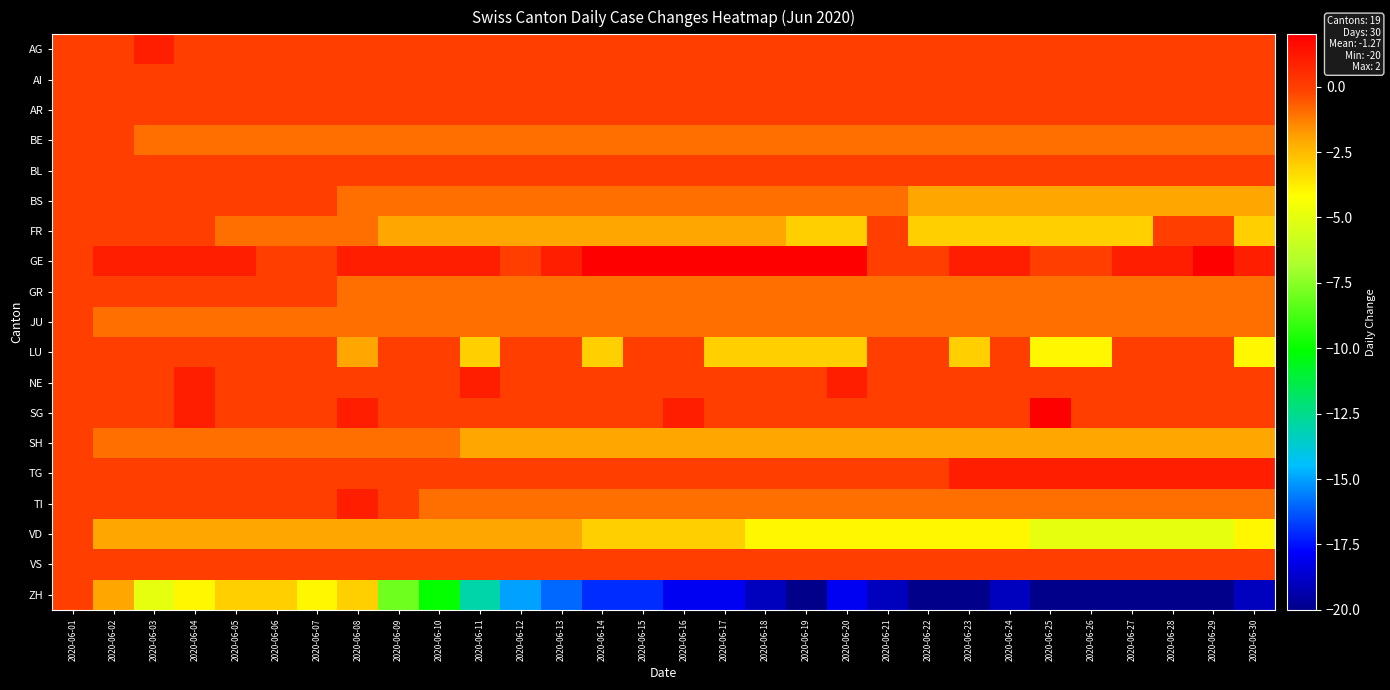

Reading left to right, list all the values displayed in this chart.

AG: 2020-06-01=0	2020-06-02=0	2020-06-03=1	2020-06-04=0	2020-06-05=0	2020-06-06=0	2020-06-07=0	2020-06-08=0	2020-06-09=0	2020-06-10=0	2020-06-11=0	2020-06-12=0	2020-06-13=0	2020-06-14=0	2020-06-15=0	2020-06-16=0	2020-06-17=0	2020-06-18=0	2020-06-19=0	2020-06-20=0	2020-06-21=0	2020-06-22=0	2020-06-23=0	2020-06-24=0	2020-06-25=0	2020-06-26=0	2020-06-27=0	2020-06-28=0	2020-06-29=0	2020-06-30=0
AI: 2020-06-01=0	2020-06-02=0	2020-06-03=0	2020-06-04=0	2020-06-05=0	2020-06-06=0	2020-06-07=0	2020-06-08=0	2020-06-09=0	2020-06-10=0	2020-06-11=0	2020-06-12=0	2020-06-13=0	2020-06-14=0	2020-06-15=0	2020-06-16=0	2020-06-17=0	2020-06-18=0	2020-06-19=0	2020-06-20=0	2020-06-21=0	2020-06-22=0	2020-06-23=0	2020-06-24=0	2020-06-25=0	2020-06-26=0	2020-06-27=0	2020-06-28=0	2020-06-29=0	2020-06-30=0
AR: 2020-06-01=0	2020-06-02=0	2020-06-03=0	2020-06-04=0	2020-06-05=0	2020-06-06=0	2020-06-07=0	2020-06-08=0	2020-06-09=0	2020-06-10=0	2020-06-11=0	2020-06-12=0	2020-06-13=0	2020-06-14=0	2020-06-15=0	2020-06-16=0	2020-06-17=0	2020-06-18=0	2020-06-19=0	2020-06-20=0	2020-06-21=0	2020-06-22=0	2020-06-23=0	2020-06-24=0	2020-06-25=0	2020-06-26=0	2020-06-27=0	2020-06-28=0	2020-06-29=0	2020-06-30=0
BE: 2020-06-01=0	2020-06-02=0	2020-06-03=-1	2020-06-04=-1	2020-06-05=-1	2020-06-06=-1	2020-06-07=-1	2020-06-08=-1	2020-06-09=-1	2020-06-10=-1	2020-06-11=-1	2020-06-12=-1	2020-06-13=-1	2020-06-14=-1	2020-06-15=-1	2020-06-16=-1	2020-06-17=-1	2020-06-18=-1	2020-06-19=-1	2020-06-20=-1	2020-06-21=-1	2020-06-22=-1	2020-06-23=-1	2020-06-24=-1	2020-06-25=-1	2020-06-26=-1	2020-06-27=-1	2020-06-28=-1	2020-06-29=-1	2020-06-30=-1
BL: 2020-06-01=0	2020-06-02=0	2020-06-03=0	2020-06-04=0	2020-06-05=0	2020-06-06=0	2020-06-07=0	2020-06-08=0	2020-06-09=0	2020-06-10=0	2020-06-11=0	2020-06-12=0	2020-06-13=0	2020-06-14=0	2020-06-15=0	2020-06-16=0	2020-06-17=0	2020-06-18=0	2020-06-19=0	2020-06-20=0	2020-06-21=0	2020-06-22=0	2020-06-23=0	2020-06-24=0	2020-06-25=0	2020-06-26=0	2020-06-27=0	2020-06-28=0	2020-06-29=0	2020-06-30=0
BS: 2020-06-01=0	2020-06-02=0	2020-06-03=0	2020-06-04=0	2020-06-05=0	2020-06-06=0	2020-06-07=0	2020-06-08=-1	2020-06-09=-1	2020-06-10=-1	2020-06-11=-1	2020-06-12=-1	2020-06-13=-1	2020-06-14=-1	2020-06-15=-1	2020-06-16=-1	2020-06-17=-1	2020-06-18=-1	2020-06-19=-1	2020-06-20=-1	2020-06-21=-1	2020-06-22=-2	2020-06-23=-2	2020-06-24=-2	2020-06-25=-2	2020-06-26=-2	2020-06-27=-2	2020-06-28=-2	2020-06-29=-2	2020-06-30=-2
FR: 2020-06-01=0	2020-06-02=0	2020-06-03=0	2020-06-04=0	2020-06-05=-1	2020-06-06=-1	2020-06-07=-1	2020-06-08=-1	2020-06-09=-2	2020-06-10=-2	2020-06-11=-2	2020-06-12=-2	2020-06-13=-2	2020-06-14=-2	2020-06-15=-2	2020-06-16=-2	2020-06-17=-2	2020-06-18=-2	2020-06-19=-3	2020-06-20=-3	2020-06-21=0	2020-06-22=-3	2020-06-23=-3	2020-06-24=-3	2020-06-25=-3	2020-06-26=-3	2020-06-27=-3	2020-06-28=0	2020-06-29=0	2020-06-30=-3
GE: 2020-06-01=0	2020-06-02=1	2020-06-03=1	2020-06-04=1	2020-06-05=1	2020-06-06=0	2020-06-07=0	2020-06-08=1	2020-06-09=1	2020-06-10=1	2020-06-11=1	2020-06-12=0	2020-06-13=1	2020-06-14=2	2020-06-15=2	2020-06-16=2	2020-06-17=2	2020-06-18=2	2020-06-19=2	2020-06-20=2	2020-06-21=0	2020-06-22=0	2020-06-23=1	2020-06-24=1	2020-06-25=0	2020-06-26=0	2020-06-27=1	2020-06-28=1	2020-06-29=2	2020-06-30=1
GR: 2020-06-01=0	2020-06-02=0	2020-06-03=0	2020-06-04=0	2020-06-05=0	2020-06-06=0	2020-06-07=0	2020-06-08=-1	2020-06-09=-1	2020-06-10=-1	2020-06-11=-1	2020-06-12=-1	2020-06-13=-1	2020-06-14=-1	2020-06-15=-1	2020-06-16=-1	2020-06-17=-1	2020-06-18=-1	2020-06-19=-1	2020-06-20=-1	2020-06-21=-1	2020-06-22=-1	2020-06-23=-1	2020-06-24=-1	2020-06-25=-1	2020-06-26=-1	2020-06-27=-1	2020-06-28=-1	2020-06-29=-1	2020-06-30=-1
JU: 2020-06-01=0	2020-06-02=-1	2020-06-03=-1	2020-06-04=-1	2020-06-05=-1	2020-06-06=-1	2020-06-07=-1	2020-06-08=-1	2020-06-09=-1	2020-06-10=-1	2020-06-11=-1	2020-06-12=-1	2020-06-13=-1	2020-06-14=-1	2020-06-15=-1	2020-06-16=-1	2020-06-17=-1	2020-06-18=-1	2020-06-19=-1	2020-06-20=-1	2020-06-21=-1	2020-06-22=-1	2020-06-23=-1	2020-06-24=-1	2020-06-25=-1	2020-06-26=-1	2020-06-27=-1	2020-06-28=-1	2020-06-29=-1	2020-06-30=-1
LU: 2020-06-01=0	2020-06-02=0	2020-06-03=0	2020-06-04=0	2020-06-05=0	2020-06-06=0	2020-06-07=0	2020-06-08=-2	2020-06-09=0	2020-06-10=0	2020-06-11=-3	2020-06-12=0	2020-06-13=0	2020-06-14=-3	2020-06-15=0	2020-06-16=0	2020-06-17=-3	2020-06-18=-3	2020-06-19=-3	2020-06-20=-3	2020-06-21=0	2020-06-22=0	2020-06-23=-3	2020-06-24=0	2020-06-25=-4	2020-06-26=-4	2020-06-27=0	2020-06-28=0	2020-06-29=0	2020-06-30=-4
NE: 2020-06-01=0	2020-06-02=0	2020-06-03=0	2020-06-04=1	2020-06-05=0	2020-06-06=0	2020-06-07=0	2020-06-08=0	2020-06-09=0	2020-06-10=0	2020-06-11=1	2020-06-12=0	2020-06-13=0	2020-06-14=0	2020-06-15=0	2020-06-16=0	2020-06-17=0	2020-06-18=0	2020-06-19=0	2020-06-20=1	2020-06-21=0	2020-06-22=0	2020-06-23=0	2020-06-24=0	2020-06-25=0	2020-06-26=0	2020-06-27=0	2020-06-28=0	2020-06-29=0	2020-06-30=0
SG: 2020-06-01=0	2020-06-02=0	2020-06-03=0	2020-06-04=1	2020-06-05=0	2020-06-06=0	2020-06-07=0	2020-06-08=1	2020-06-09=0	2020-06-10=0	2020-06-11=0	2020-06-12=0	2020-06-13=0	2020-06-14=0	2020-06-15=0	2020-06-16=1	2020-06-17=0	2020-06-18=0	2020-06-19=0	2020-06-20=0	2020-06-21=0	2020-06-22=0	2020-06-23=0	2020-06-24=0	2020-06-25=2	2020-06-26=0	2020-06-27=0	2020-06-28=0	2020-06-29=0	2020-06-30=0
SH: 2020-06-01=0	2020-06-02=-1	2020-06-03=-1	2020-06-04=-1	2020-06-05=-1	2020-06-06=-1	2020-06-07=-1	2020-06-08=-1	2020-06-09=-1	2020-06-10=-1	2020-06-11=-2	2020-06-12=-2	2020-06-13=-2	2020-06-14=-2	2020-06-15=-2	2020-06-16=-2	2020-06-17=-2	2020-06-18=-2	2020-06-19=-2	2020-06-20=-2	2020-06-21=-2	2020-06-22=-2	2020-06-23=-2	2020-06-24=-2	2020-06-25=-2	2020-06-26=-2	2020-06-27=-2	2020-06-28=-2	2020-06-29=-2	2020-06-30=-2
TG: 2020-06-01=0	2020-06-02=0	2020-06-03=0	2020-06-04=0	2020-06-05=0	2020-06-06=0	2020-06-07=0	2020-06-08=0	2020-06-09=0	2020-06-10=0	2020-06-11=0	2020-06-12=0	2020-06-13=0	2020-06-14=0	2020-06-15=0	2020-06-16=0	2020-06-17=0	2020-06-18=0	2020-06-19=0	2020-06-20=0	2020-06-21=0	2020-06-22=0	2020-06-23=1	2020-06-24=1	2020-06-25=1	2020-06-26=1	2020-06-27=1	2020-06-28=1	2020-06-29=1	2020-06-30=1
TI: 2020-06-01=0	2020-06-02=0	2020-06-03=0	2020-06-04=0	2020-06-05=0	2020-06-06=0	2020-06-07=0	2020-06-08=1	2020-06-09=0	2020-06-10=-1	2020-06-11=-1	2020-06-12=-1	2020-06-13=-1	2020-06-14=-1	2020-06-15=-1	2020-06-16=-1	2020-06-17=-1	2020-06-18=-1	2020-06-19=-1	2020-06-20=-1	2020-06-21=-1	2020-06-22=-1	2020-06-23=-1	2020-06-24=-1	2020-06-25=-1	2020-06-26=-1	2020-06-27=-1	2020-06-28=-1	2020-06-29=-1	2020-06-30=-1
VD: 2020-06-01=0	2020-06-02=-2	2020-06-03=-2	2020-06-04=-2	2020-06-05=-2	2020-06-06=-2	2020-06-07=-2	2020-06-08=-2	2020-06-09=-2	2020-06-10=-2	2020-06-11=-2	2020-06-12=-2	2020-06-13=-2	2020-06-14=-3	2020-06-15=-3	2020-06-16=-3	2020-06-17=-3	2020-06-18=-4	2020-06-19=-4	2020-06-20=-4	2020-06-21=-4	2020-06-22=-4	2020-06-23=-4	2020-06-24=-4	2020-06-25=-5	2020-06-26=-5	2020-06-27=-5	2020-06-28=-5	2020-06-29=-5	2020-06-30=-4
VS: 2020-06-01=0	2020-06-02=0	2020-06-03=0	2020-06-04=0	2020-06-05=0	2020-06-06=0	2020-06-07=0	2020-06-08=0	2020-06-09=0	2020-06-10=0	2020-06-11=0	2020-06-12=0	2020-06-13=0	2020-06-14=0	2020-06-15=0	2020-06-16=0	2020-06-17=0	2020-06-18=0	2020-06-19=0	2020-06-20=0	2020-06-21=0	2020-06-22=0	2020-06-23=0	2020-06-24=0	2020-06-25=0	2020-06-26=0	2020-06-27=0	2020-06-28=0	2020-06-29=0	2020-06-30=0
ZH: 2020-06-01=0	2020-06-02=-2	2020-06-03=-5	2020-06-04=-4	2020-06-05=-3	2020-06-06=-3	2020-06-07=-4	2020-06-08=-3	2020-06-09=-8	2020-06-10=-10	2020-06-11=-13	2020-06-12=-15	2020-06-13=-16	2020-06-14=-17	2020-06-15=-17	2020-06-16=-18	2020-06-17=-18	2020-06-18=-19	2020-06-19=-20	2020-06-20=-18	2020-06-21=-19	2020-06-22=-20	2020-06-23=-20	2020-06-24=-19	2020-06-25=-20	2020-06-26=-20	2020-06-27=-20	2020-06-28=-20	2020-06-29=-20	2020-06-30=-19